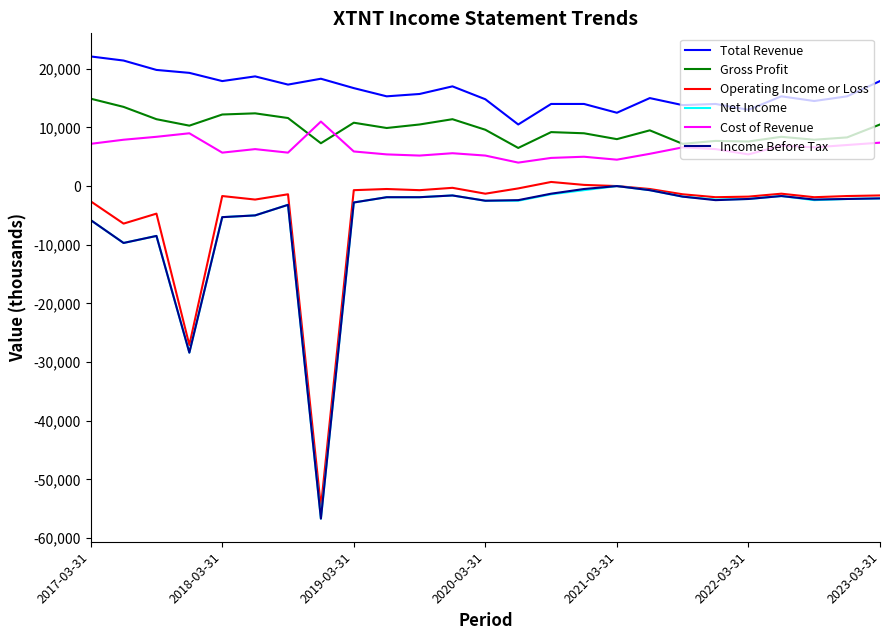

What is the minimum value shown in the chart?

-56700